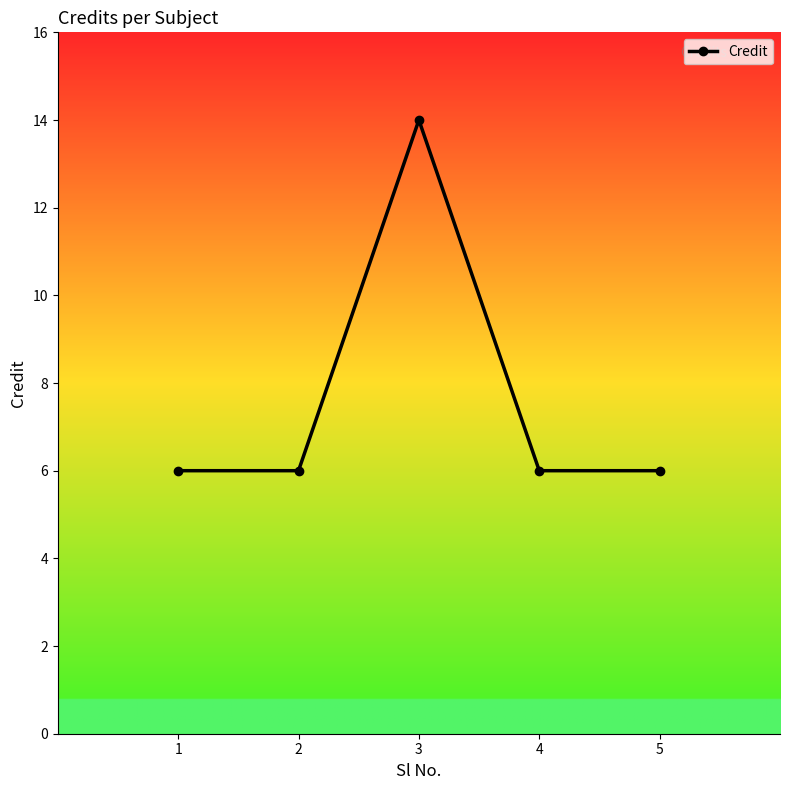

Reading left to right, what are all the values shown in this chart?

1=6	2=6	3=14	4=6	5=6